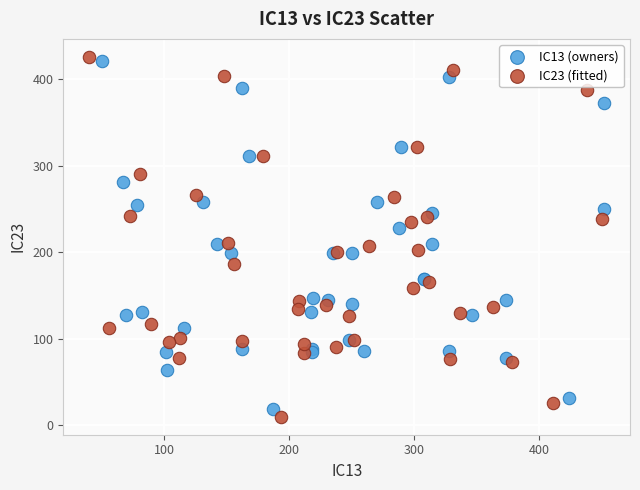

Which series has the widest spread of Y values?

IC23 (fitted)